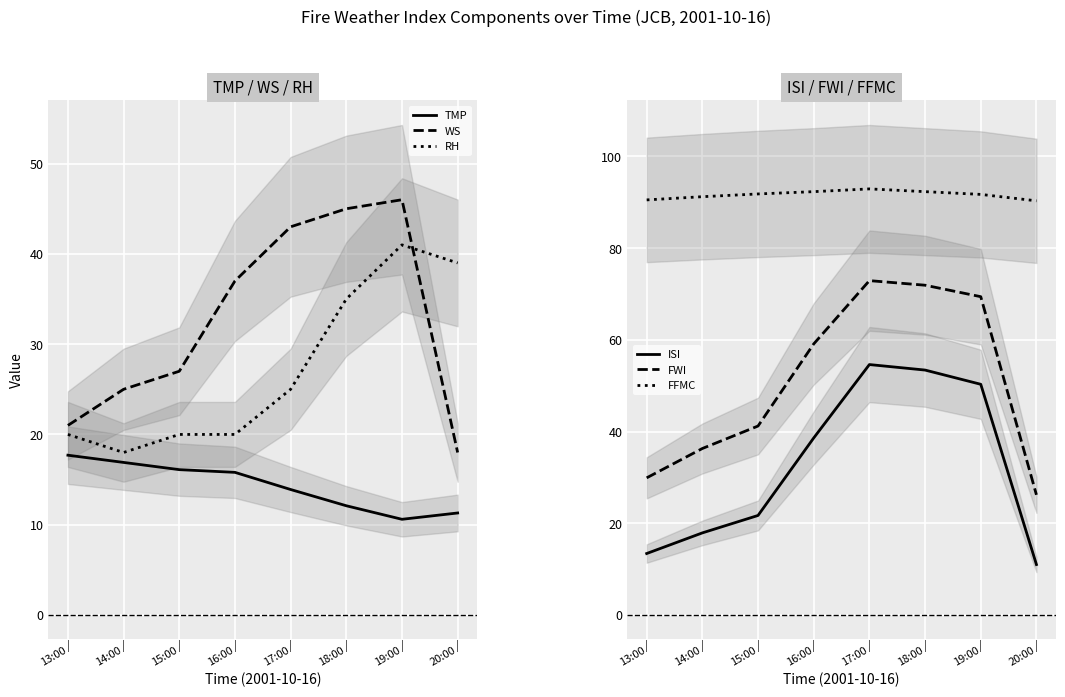

Where does the ISI series first go above 38?

16:00